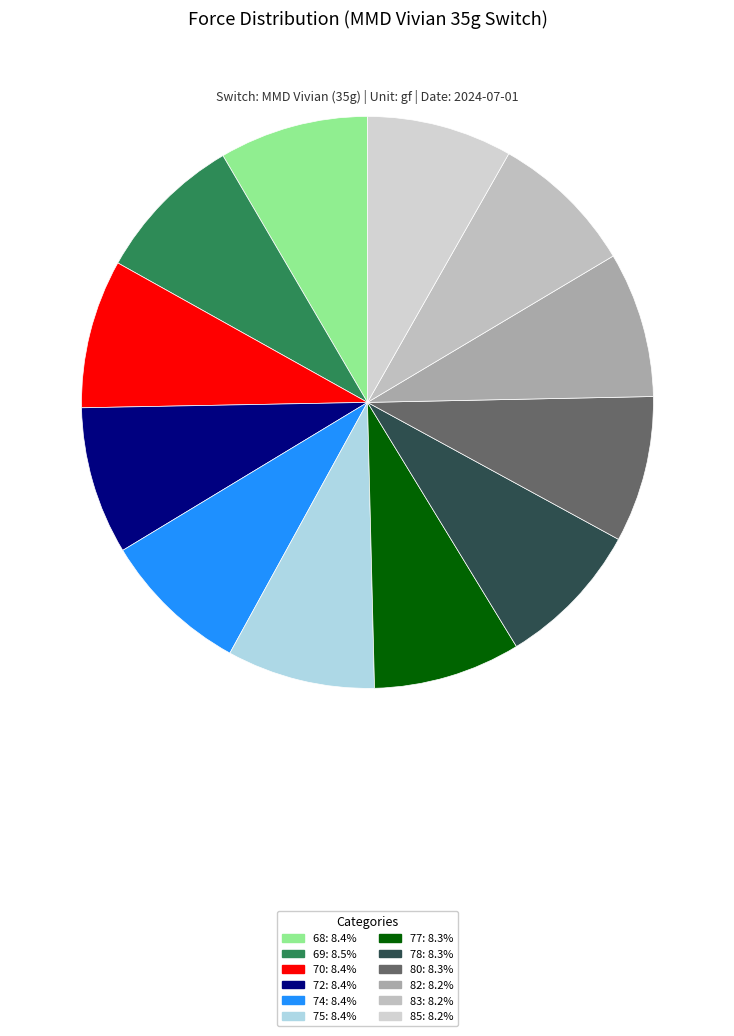

What is the ratio of the value at 70 to the value at 77?

1.0